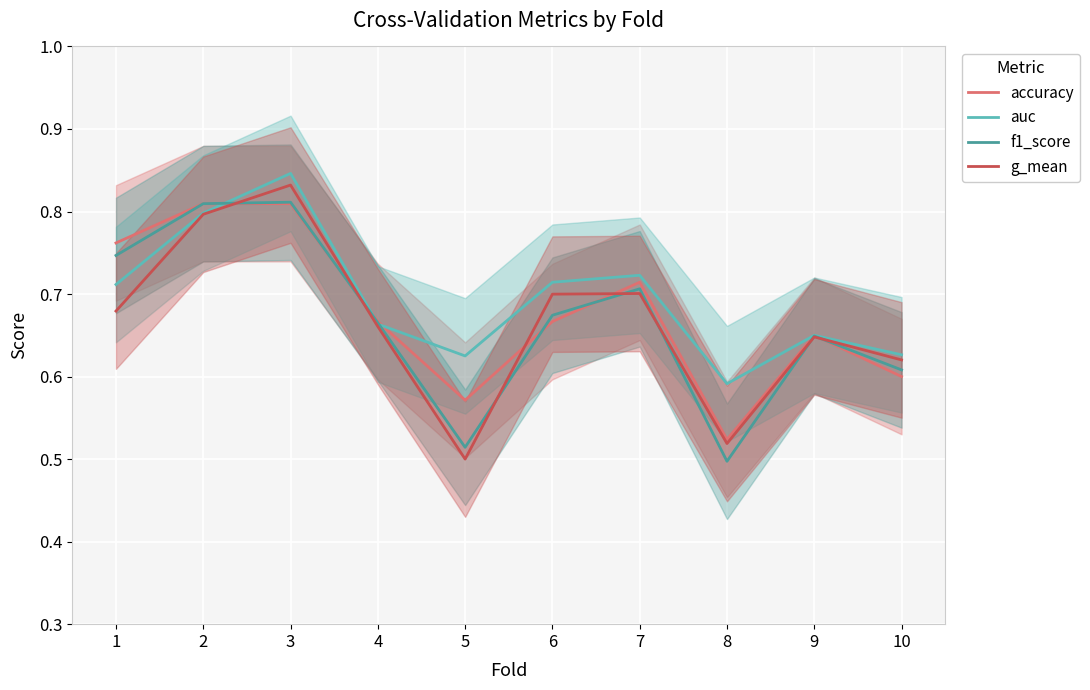

At which category is the sum across all series the highest?

3